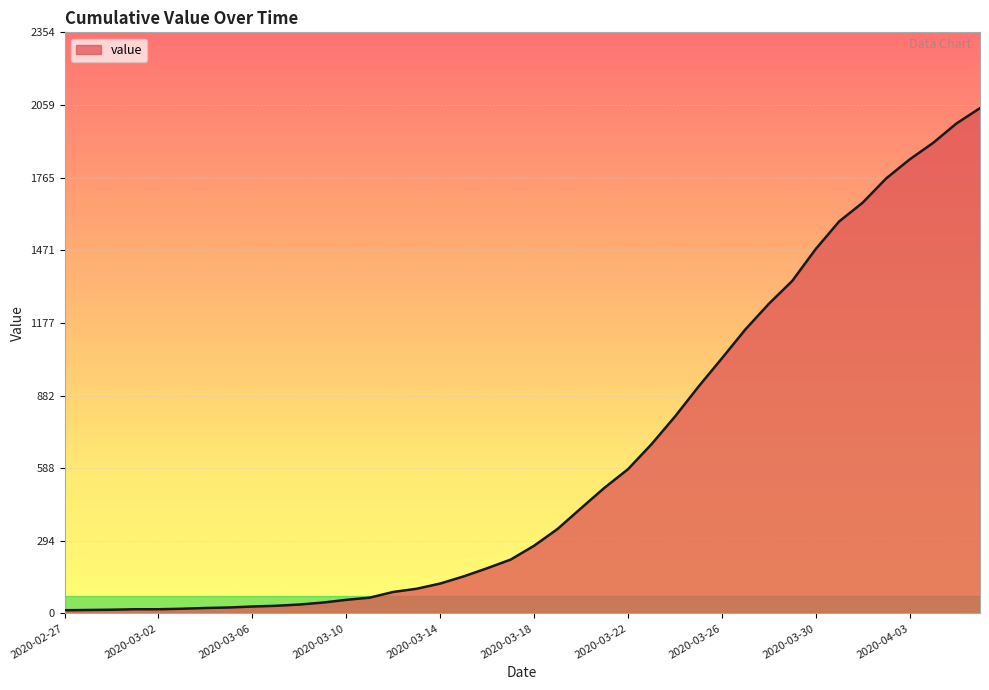

What is the maximum value shown in the chart?

2047